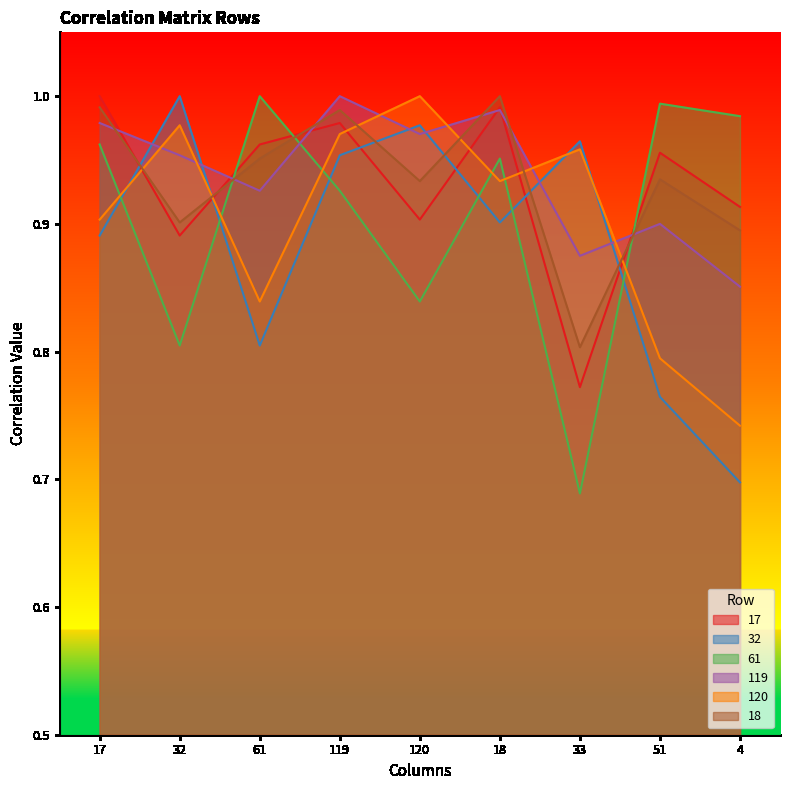

Is the value of 119 at 17 greater than the value of 120 at 4?

Yes